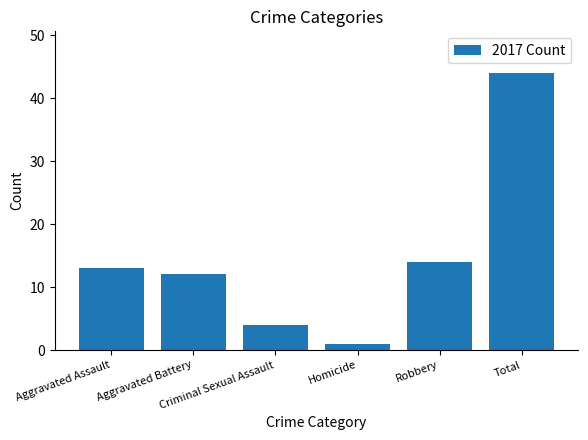

Rank the categories by value from highest to lowest.

Total, Robbery, Aggravated Assault, Aggravated Battery, Criminal Sexual Assault, Homicide